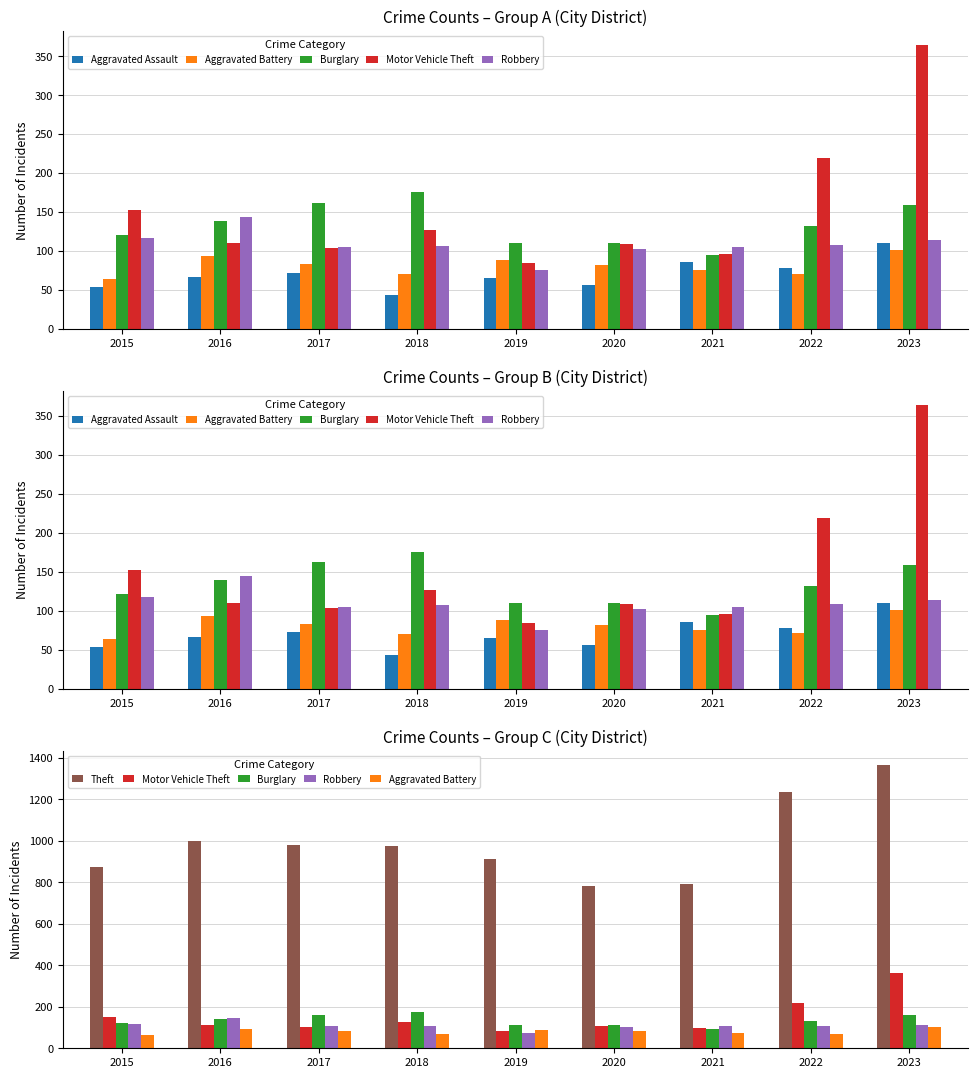

Reading left to right, extract all data points from this chart.

Aggravated Assault: 54	66	72	43	65	56	86	78	110
Aggravated Battery: 64	93	83	70	88	82	75	71	101
Burglary: 121	139	162	176	110	110	95	132	159
Motor Vehicle Theft: 152	110	104	127	84	109	96	219	364
Robbery: 117	144	105	107	75	102	105	108	114
Theft: 874	999	979	977	914	782	791	1235	1366